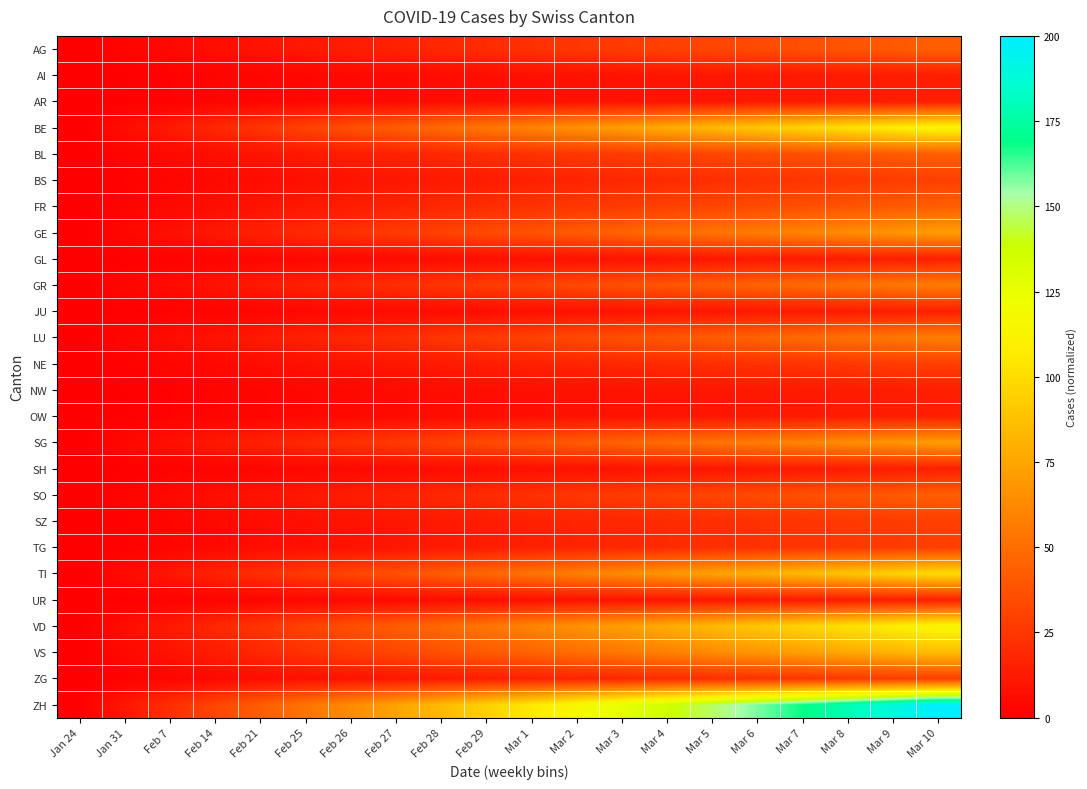

Reading left to right, what are all the values shown in this chart?

AG: Jan 24=0.0	Jan 31=2.3	Feb 7=4.5	Feb 14=6.8	Feb 21=9.0	Feb 25=11.3	Feb 26=13.5	Feb 27=15.8	Feb 28=18.0	Feb 29=20.3	Mar 1=22.6	Mar 2=24.8	Mar 3=27.1	Mar 4=29.3	Mar 5=31.6	Mar 6=33.8	Mar 7=36.1	Mar 8=38.3	Mar 9=40.6	Mar 10=42.9
AI: Jan 24=0.0	Jan 31=0.8	Feb 7=1.5	Feb 14=2.3	Feb 21=3.0	Feb 25=3.8	Feb 26=4.5	Feb 27=5.3	Feb 28=6.0	Feb 29=6.8	Mar 1=7.5	Mar 2=8.3	Mar 3=9.0	Mar 4=9.8	Mar 5=10.5	Mar 6=11.3	Mar 7=12.0	Mar 8=12.8	Mar 9=13.5	Mar 10=14.3
AR: Jan 24=0.0	Jan 31=0.8	Feb 7=1.5	Feb 14=2.3	Feb 21=3.0	Feb 25=3.8	Feb 26=4.5	Feb 27=5.3	Feb 28=6.0	Feb 29=6.8	Mar 1=7.5	Mar 2=8.3	Mar 3=9.0	Mar 4=9.8	Mar 5=10.5	Mar 6=11.3	Mar 7=12.0	Mar 8=12.8	Mar 9=13.5	Mar 10=14.3
BE: Jan 24=0.0	Jan 31=6.0	Feb 7=12.0	Feb 14=18.0	Feb 21=24.1	Feb 25=30.1	Feb 26=36.1	Feb 27=42.1	Feb 28=48.1	Feb 29=54.1	Mar 1=60.2	Mar 2=66.2	Mar 3=72.2	Mar 4=78.2	Mar 5=84.2	Mar 6=90.2	Mar 7=96.2	Mar 8=102.3	Mar 9=108.3	Mar 10=114.3
BL: Jan 24=0.0	Jan 31=2.3	Feb 7=4.5	Feb 14=6.8	Feb 21=9.0	Feb 25=11.3	Feb 26=13.5	Feb 27=15.8	Feb 28=18.0	Feb 29=20.3	Mar 1=22.6	Mar 2=24.8	Mar 3=27.1	Mar 4=29.3	Mar 5=31.6	Mar 6=33.8	Mar 7=36.1	Mar 8=38.3	Mar 9=40.6	Mar 10=42.9
BS: Jan 24=0.0	Jan 31=1.5	Feb 7=3.0	Feb 14=4.5	Feb 21=6.0	Feb 25=7.5	Feb 26=9.0	Feb 27=10.5	Feb 28=12.0	Feb 29=13.5	Mar 1=15.0	Mar 2=16.5	Mar 3=18.0	Mar 4=19.5	Mar 5=21.1	Mar 6=22.6	Mar 7=24.1	Mar 8=25.6	Mar 9=27.1	Mar 10=28.6
FR: Jan 24=0.0	Jan 31=2.3	Feb 7=4.5	Feb 14=6.8	Feb 21=9.0	Feb 25=11.3	Feb 26=13.5	Feb 27=15.8	Feb 28=18.0	Feb 29=20.3	Mar 1=22.6	Mar 2=24.8	Mar 3=27.1	Mar 4=29.3	Mar 5=31.6	Mar 6=33.8	Mar 7=36.1	Mar 8=38.3	Mar 9=40.6	Mar 10=42.9
GE: Jan 24=0.0	Jan 31=3.8	Feb 7=7.5	Feb 14=11.3	Feb 21=15.0	Feb 25=18.8	Feb 26=22.6	Feb 27=26.3	Feb 28=30.1	Feb 29=33.8	Mar 1=37.6	Mar 2=41.4	Mar 3=45.1	Mar 4=48.9	Mar 5=52.6	Mar 6=56.4	Mar 7=60.2	Mar 8=63.9	Mar 9=67.7	Mar 10=71.4
GL: Jan 24=0.0	Jan 31=0.8	Feb 7=1.5	Feb 14=2.3	Feb 21=3.0	Feb 25=3.8	Feb 26=4.5	Feb 27=5.3	Feb 28=6.0	Feb 29=6.8	Mar 1=7.5	Mar 2=8.3	Mar 3=9.0	Mar 4=9.8	Mar 5=10.5	Mar 6=11.3	Mar 7=12.0	Mar 8=12.8	Mar 9=13.5	Mar 10=14.3
GR: Jan 24=0.0	Jan 31=3.0	Feb 7=6.0	Feb 14=9.0	Feb 21=12.0	Feb 25=15.0	Feb 26=18.0	Feb 27=21.1	Feb 28=24.1	Feb 29=27.1	Mar 1=30.1	Mar 2=33.1	Mar 3=36.1	Mar 4=39.1	Mar 5=42.1	Mar 6=45.1	Mar 7=48.1	Mar 8=51.1	Mar 9=54.1	Mar 10=57.1
JU: Jan 24=0.0	Jan 31=0.8	Feb 7=1.5	Feb 14=2.3	Feb 21=3.0	Feb 25=3.8	Feb 26=4.5	Feb 27=5.3	Feb 28=6.0	Feb 29=6.8	Mar 1=7.5	Mar 2=8.3	Mar 3=9.0	Mar 4=9.8	Mar 5=10.5	Mar 6=11.3	Mar 7=12.0	Mar 8=12.8	Mar 9=13.5	Mar 10=14.3
LU: Jan 24=0.0	Jan 31=3.0	Feb 7=6.0	Feb 14=9.0	Feb 21=12.0	Feb 25=15.0	Feb 26=18.0	Feb 27=21.1	Feb 28=24.1	Feb 29=27.1	Mar 1=30.1	Mar 2=33.1	Mar 3=36.1	Mar 4=39.1	Mar 5=42.1	Mar 6=45.1	Mar 7=48.1	Mar 8=51.1	Mar 9=54.1	Mar 10=57.1
NE: Jan 24=0.0	Jan 31=1.5	Feb 7=3.0	Feb 14=4.5	Feb 21=6.0	Feb 25=7.5	Feb 26=9.0	Feb 27=10.5	Feb 28=12.0	Feb 29=13.5	Mar 1=15.0	Mar 2=16.5	Mar 3=18.0	Mar 4=19.5	Mar 5=21.1	Mar 6=22.6	Mar 7=24.1	Mar 8=25.6	Mar 9=27.1	Mar 10=28.6
NW: Jan 24=0.0	Jan 31=0.8	Feb 7=1.5	Feb 14=2.3	Feb 21=3.0	Feb 25=3.8	Feb 26=4.5	Feb 27=5.3	Feb 28=6.0	Feb 29=6.8	Mar 1=7.5	Mar 2=8.3	Mar 3=9.0	Mar 4=9.8	Mar 5=10.5	Mar 6=11.3	Mar 7=12.0	Mar 8=12.8	Mar 9=13.5	Mar 10=14.3
OW: Jan 24=0.0	Jan 31=0.8	Feb 7=1.5	Feb 14=2.3	Feb 21=3.0	Feb 25=3.8	Feb 26=4.5	Feb 27=5.3	Feb 28=6.0	Feb 29=6.8	Mar 1=7.5	Mar 2=8.3	Mar 3=9.0	Mar 4=9.8	Mar 5=10.5	Mar 6=11.3	Mar 7=12.0	Mar 8=12.8	Mar 9=13.5	Mar 10=14.3
SG: Jan 24=0.0	Jan 31=3.8	Feb 7=7.5	Feb 14=11.3	Feb 21=15.0	Feb 25=18.8	Feb 26=22.6	Feb 27=26.3	Feb 28=30.1	Feb 29=33.8	Mar 1=37.6	Mar 2=41.4	Mar 3=45.1	Mar 4=48.9	Mar 5=52.6	Mar 6=56.4	Mar 7=60.2	Mar 8=63.9	Mar 9=67.7	Mar 10=71.4
SH: Jan 24=0.0	Jan 31=0.8	Feb 7=1.5	Feb 14=2.3	Feb 21=3.0	Feb 25=3.8	Feb 26=4.5	Feb 27=5.3	Feb 28=6.0	Feb 29=6.8	Mar 1=7.5	Mar 2=8.3	Mar 3=9.0	Mar 4=9.8	Mar 5=10.5	Mar 6=11.3	Mar 7=12.0	Mar 8=12.8	Mar 9=13.5	Mar 10=14.3
SO: Jan 24=0.0	Jan 31=2.3	Feb 7=4.5	Feb 14=6.8	Feb 21=9.0	Feb 25=11.3	Feb 26=13.5	Feb 27=15.8	Feb 28=18.0	Feb 29=20.3	Mar 1=22.6	Mar 2=24.8	Mar 3=27.1	Mar 4=29.3	Mar 5=31.6	Mar 6=33.8	Mar 7=36.1	Mar 8=38.3	Mar 9=40.6	Mar 10=42.9
SZ: Jan 24=0.0	Jan 31=1.5	Feb 7=3.0	Feb 14=4.5	Feb 21=6.0	Feb 25=7.5	Feb 26=9.0	Feb 27=10.5	Feb 28=12.0	Feb 29=13.5	Mar 1=15.0	Mar 2=16.5	Mar 3=18.0	Mar 4=19.5	Mar 5=21.1	Mar 6=22.6	Mar 7=24.1	Mar 8=25.6	Mar 9=27.1	Mar 10=28.6
TG: Jan 24=0.0	Jan 31=1.5	Feb 7=3.0	Feb 14=4.5	Feb 21=6.0	Feb 25=7.5	Feb 26=9.0	Feb 27=10.5	Feb 28=12.0	Feb 29=13.5	Mar 1=15.0	Mar 2=16.5	Mar 3=18.0	Mar 4=19.5	Mar 5=21.1	Mar 6=22.6	Mar 7=24.1	Mar 8=25.6	Mar 9=27.1	Mar 10=28.6
TI: Jan 24=0.0	Jan 31=5.3	Feb 7=10.5	Feb 14=15.8	Feb 21=21.1	Feb 25=26.3	Feb 26=31.6	Feb 27=36.8	Feb 28=42.1	Feb 29=47.4	Mar 1=52.6	Mar 2=57.9	Mar 3=63.2	Mar 4=68.4	Mar 5=73.7	Mar 6=78.9	Mar 7=84.2	Mar 8=89.5	Mar 9=94.7	Mar 10=100.0
UR: Jan 24=0.0	Jan 31=0.8	Feb 7=1.5	Feb 14=2.3	Feb 21=3.0	Feb 25=3.8	Feb 26=4.5	Feb 27=5.3	Feb 28=6.0	Feb 29=6.8	Mar 1=7.5	Mar 2=8.3	Mar 3=9.0	Mar 4=9.8	Mar 5=10.5	Mar 6=11.3	Mar 7=12.0	Mar 8=12.8	Mar 9=13.5	Mar 10=14.3
VD: Jan 24=0.0	Jan 31=6.0	Feb 7=12.0	Feb 14=18.0	Feb 21=24.1	Feb 25=30.1	Feb 26=36.1	Feb 27=42.1	Feb 28=48.1	Feb 29=54.1	Mar 1=60.2	Mar 2=66.2	Mar 3=72.2	Mar 4=78.2	Mar 5=84.2	Mar 6=90.2	Mar 7=96.2	Mar 8=102.3	Mar 9=108.3	Mar 10=114.3
VS: Jan 24=0.0	Jan 31=4.5	Feb 7=9.0	Feb 14=13.5	Feb 21=18.0	Feb 25=22.6	Feb 26=27.1	Feb 27=31.6	Feb 28=36.1	Feb 29=40.6	Mar 1=45.1	Mar 2=49.6	Mar 3=54.1	Mar 4=58.6	Mar 5=63.2	Mar 6=67.7	Mar 7=72.2	Mar 8=76.7	Mar 9=81.2	Mar 10=85.7
ZG: Jan 24=0.0	Jan 31=1.5	Feb 7=3.0	Feb 14=4.5	Feb 21=6.0	Feb 25=7.5	Feb 26=9.0	Feb 27=10.5	Feb 28=12.0	Feb 29=13.5	Mar 1=15.0	Mar 2=16.5	Mar 3=18.0	Mar 4=19.5	Mar 5=21.1	Mar 6=22.6	Mar 7=24.1	Mar 8=25.6	Mar 9=27.1	Mar 10=28.6
ZH: Jan 24=0.0	Jan 31=10.5	Feb 7=21.1	Feb 14=31.6	Feb 21=42.1	Feb 25=52.6	Feb 26=63.2	Feb 27=73.7	Feb 28=84.2	Feb 29=94.7	Mar 1=105.3	Mar 2=115.8	Mar 3=126.3	Mar 4=136.8	Mar 5=147.4	Mar 6=157.9	Mar 7=168.4	Mar 8=178.9	Mar 9=189.5	Mar 10=200.0